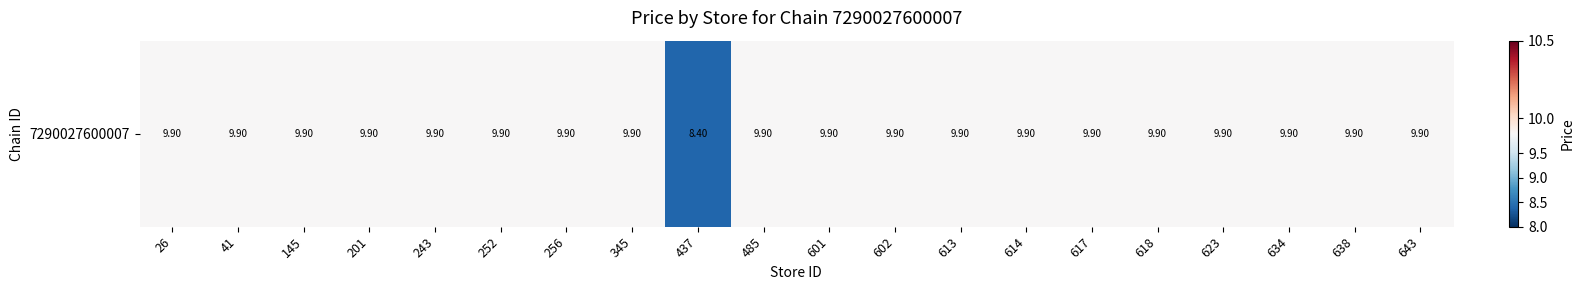

Reading left to right, transcribe all the data shown in this chart.

26=9.9	41=9.9	145=9.9	201=9.9	243=9.9	252=9.9	256=9.9	345=9.9	437=8.4	485=9.9	601=9.9	602=9.9	613=9.9	614=9.9	617=9.9	618=9.9	623=9.9	634=9.9	638=9.9	643=9.9